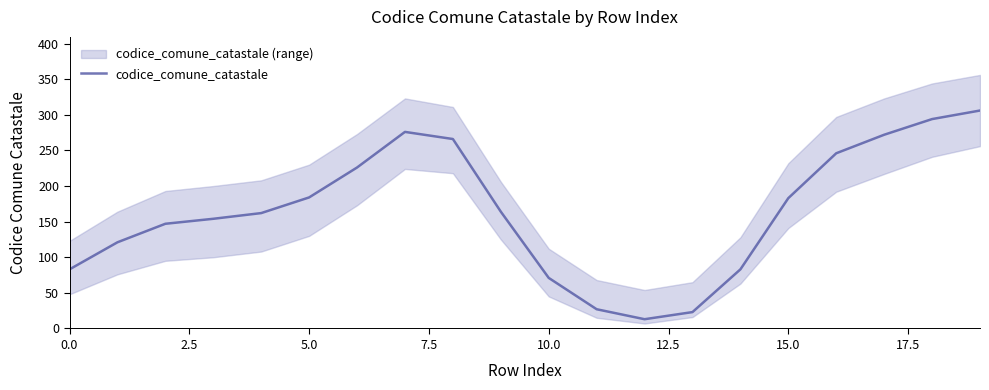

True or false: codice_comune_catastale has a value of 19 at 10.0.

False